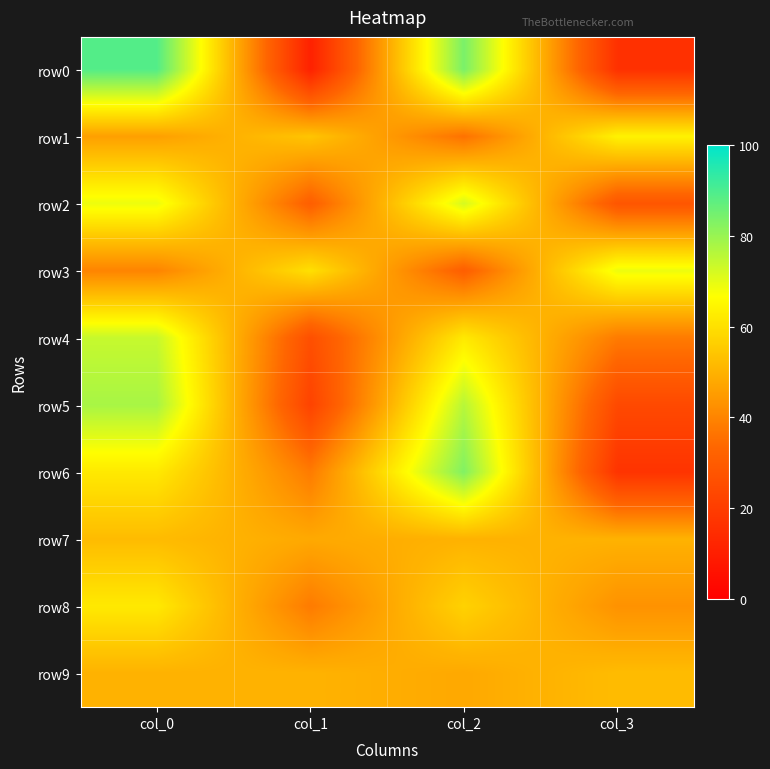

Between col_0 and col_2, which series saw the biggest shift?

row6